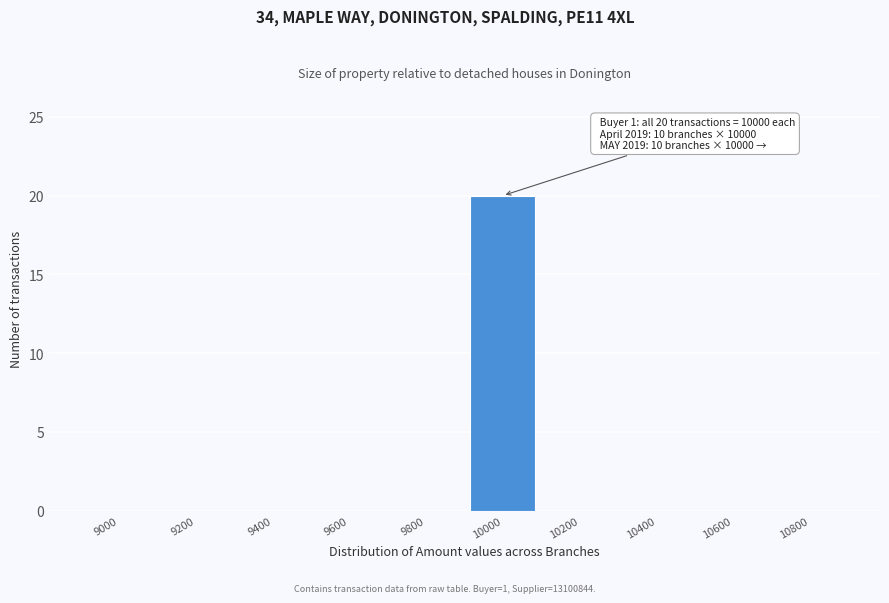

Reading right to left, list all the values displayed in this chart.

10800=0	10600=0	10400=0	10200=0	10000=20	9800=0	9600=0	9400=0	9200=0	9000=0